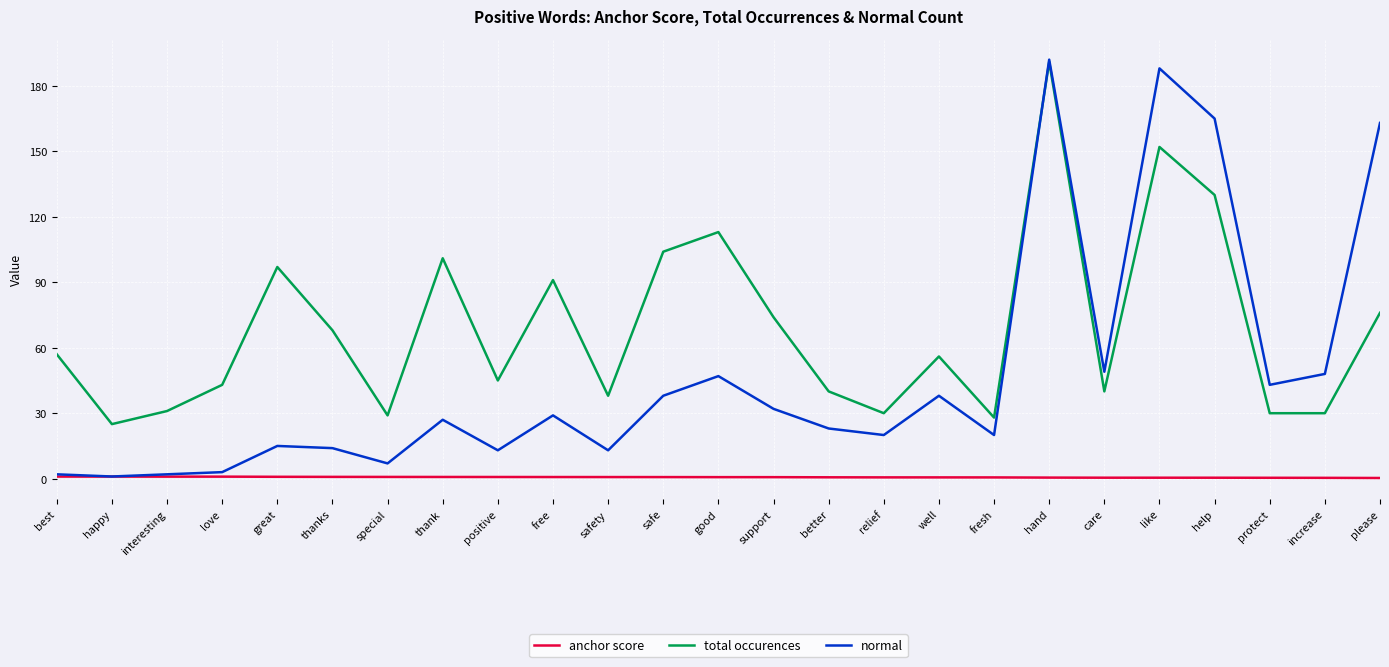

What is the total value across all series at good?

160.7